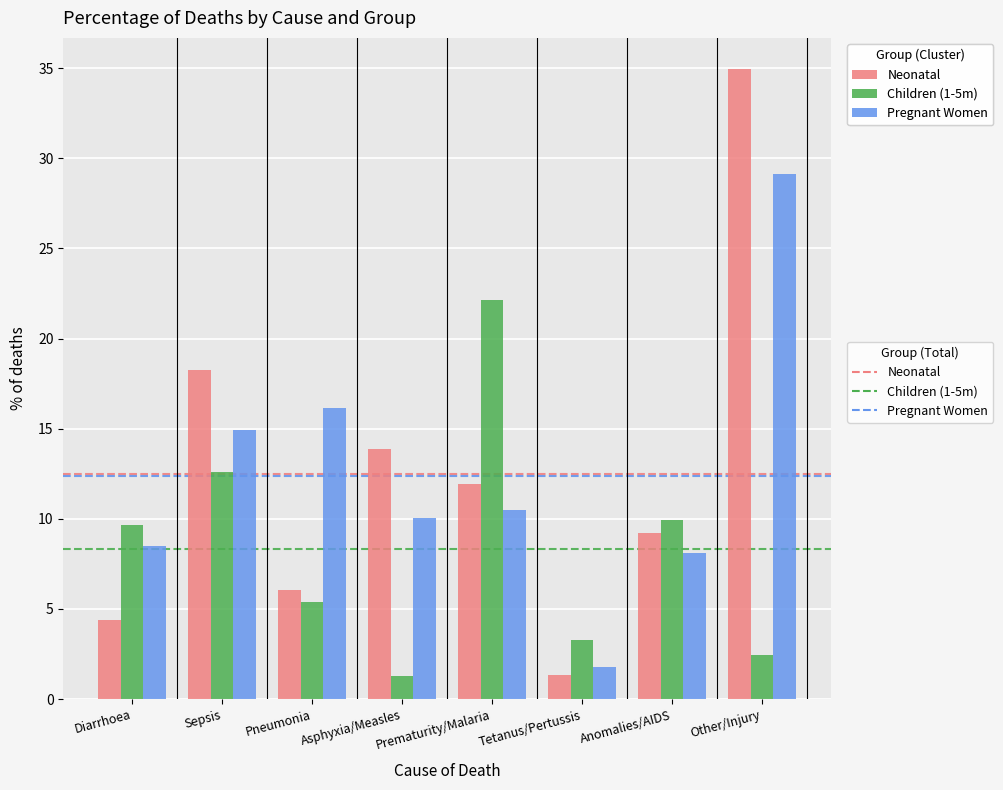

The value of Pregnant Women at Other/Injury is 16.4. True or false?

False